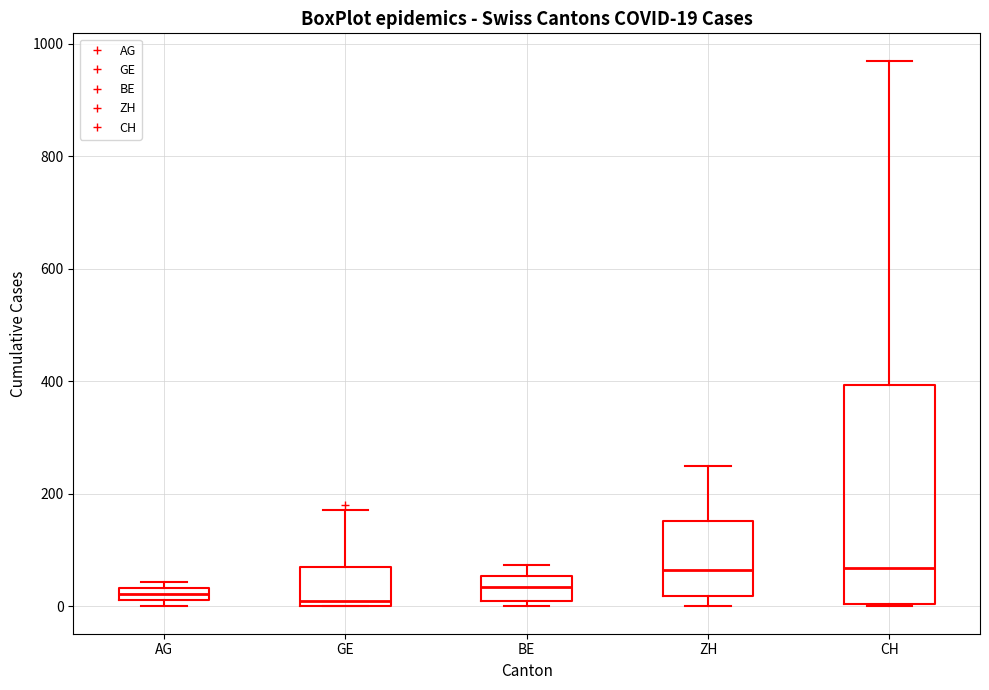

Comparing the boxes themselves (not the whiskers), which one is the tallest?

CH